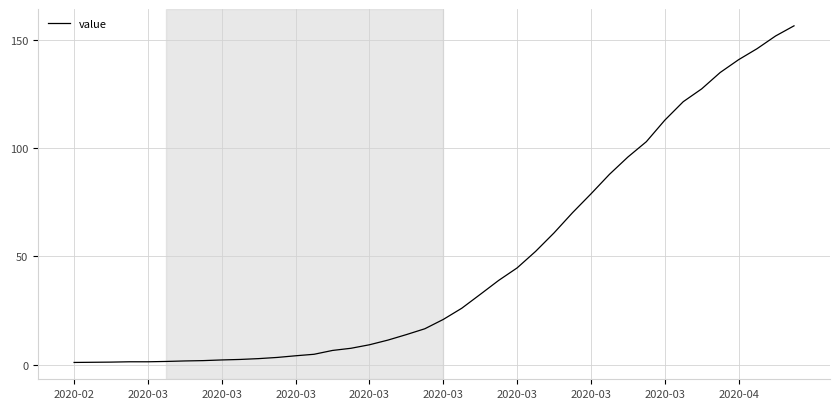

What is the difference between the maximum and minimum values?

155.3